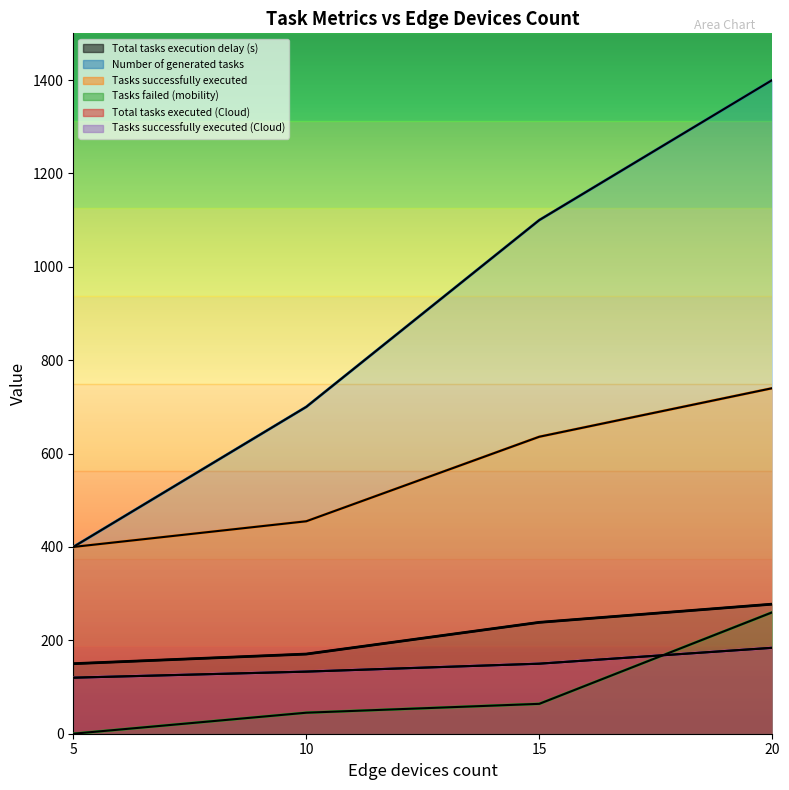

What is the total value across all series at 15?

2338.5